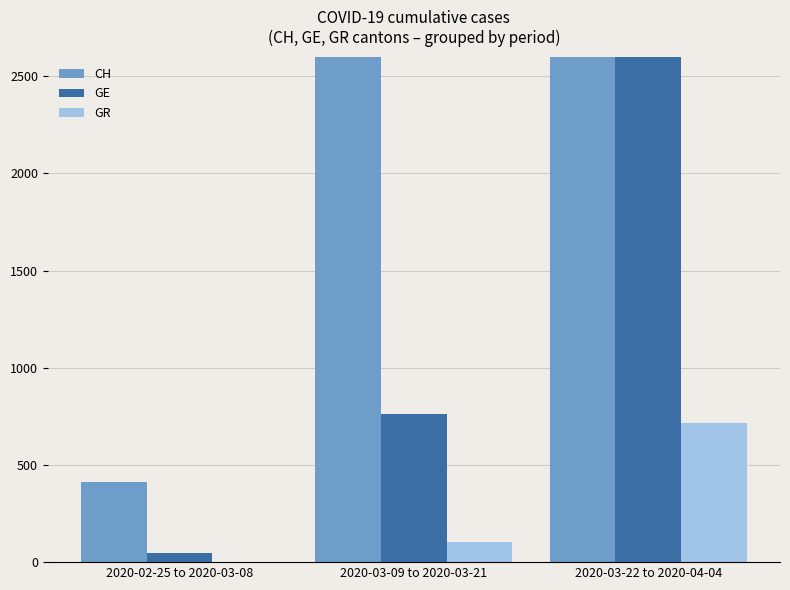

At 2020-03-09 to 2020-03-21, list the series in order from largest to smallest.

CH, GE, GR